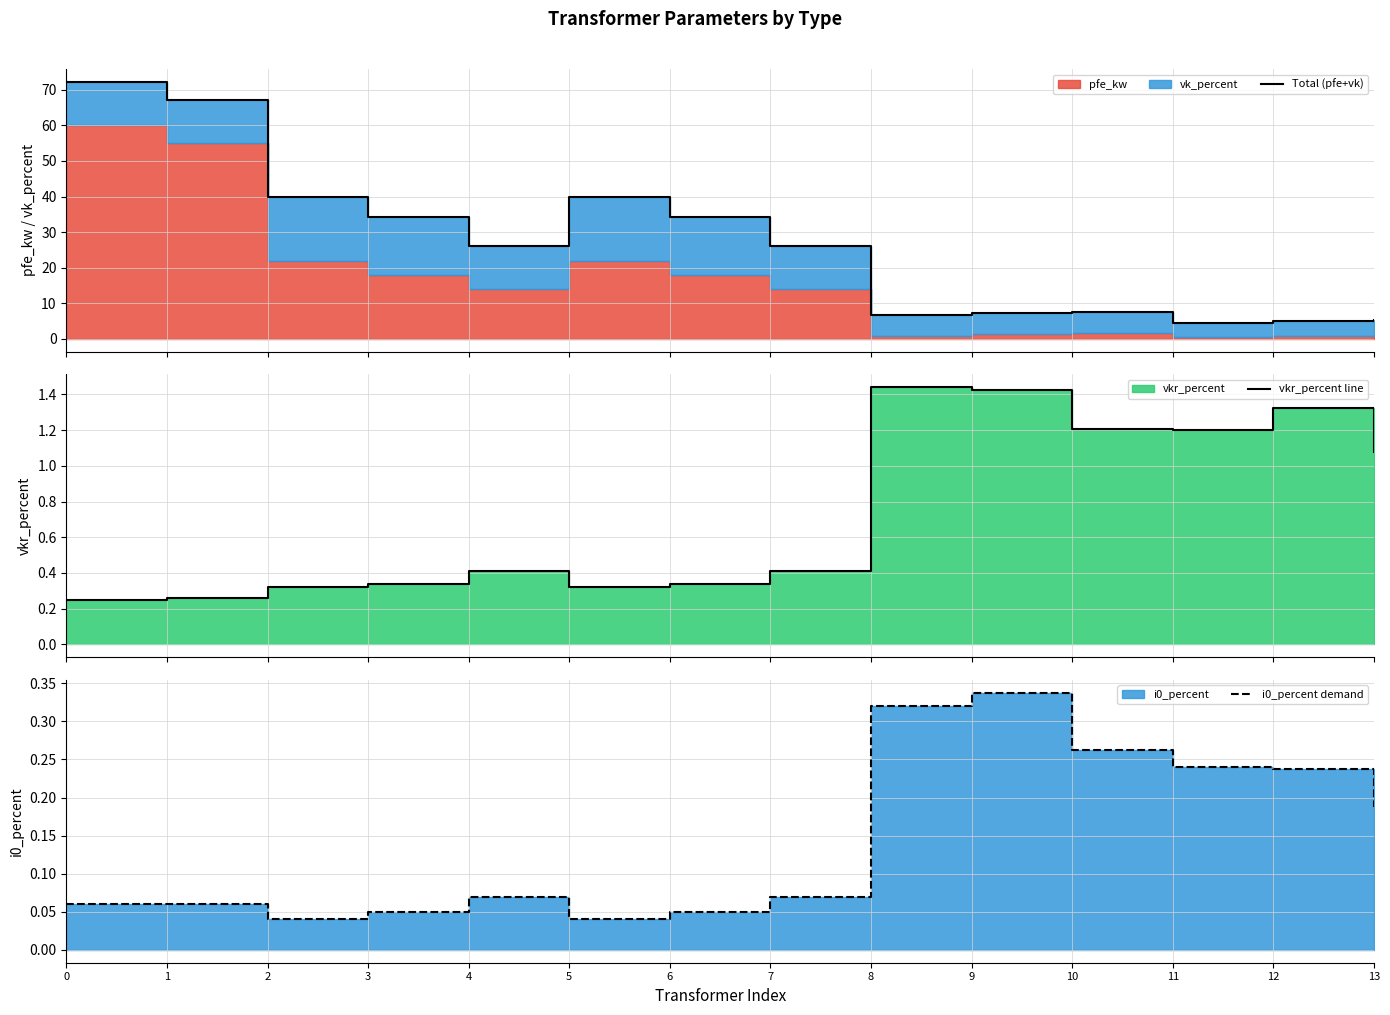

At which label is i0_percent demand closest to 0?

2